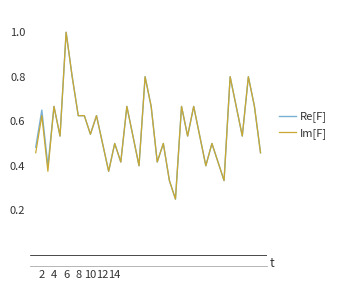

What is the maximum value shown in the chart?

1.0